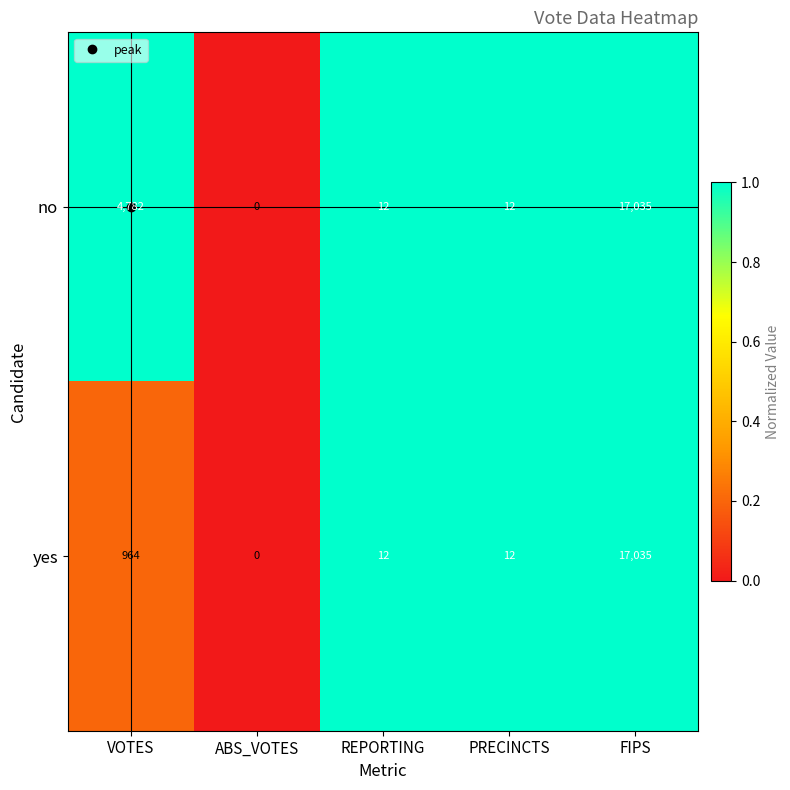

What is the highest value of the yes series?

17035